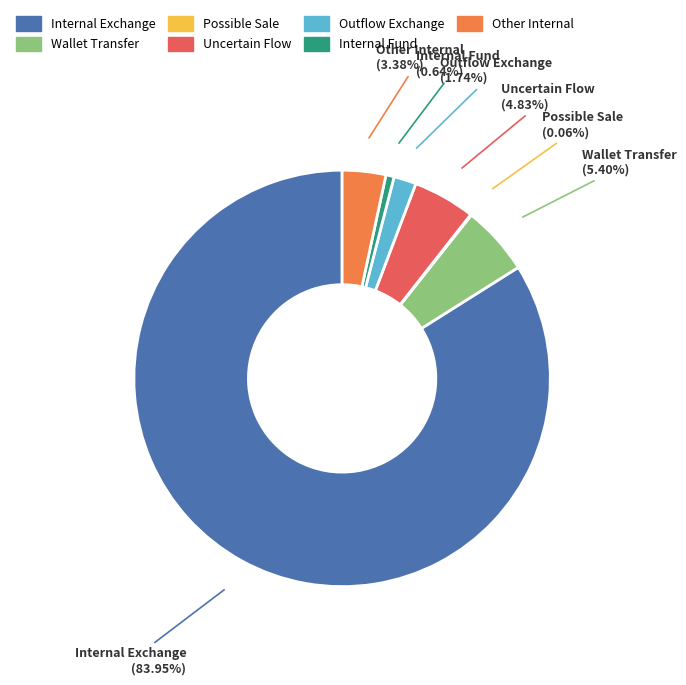

To the nearest percent, what is the average slice percentage?

14%